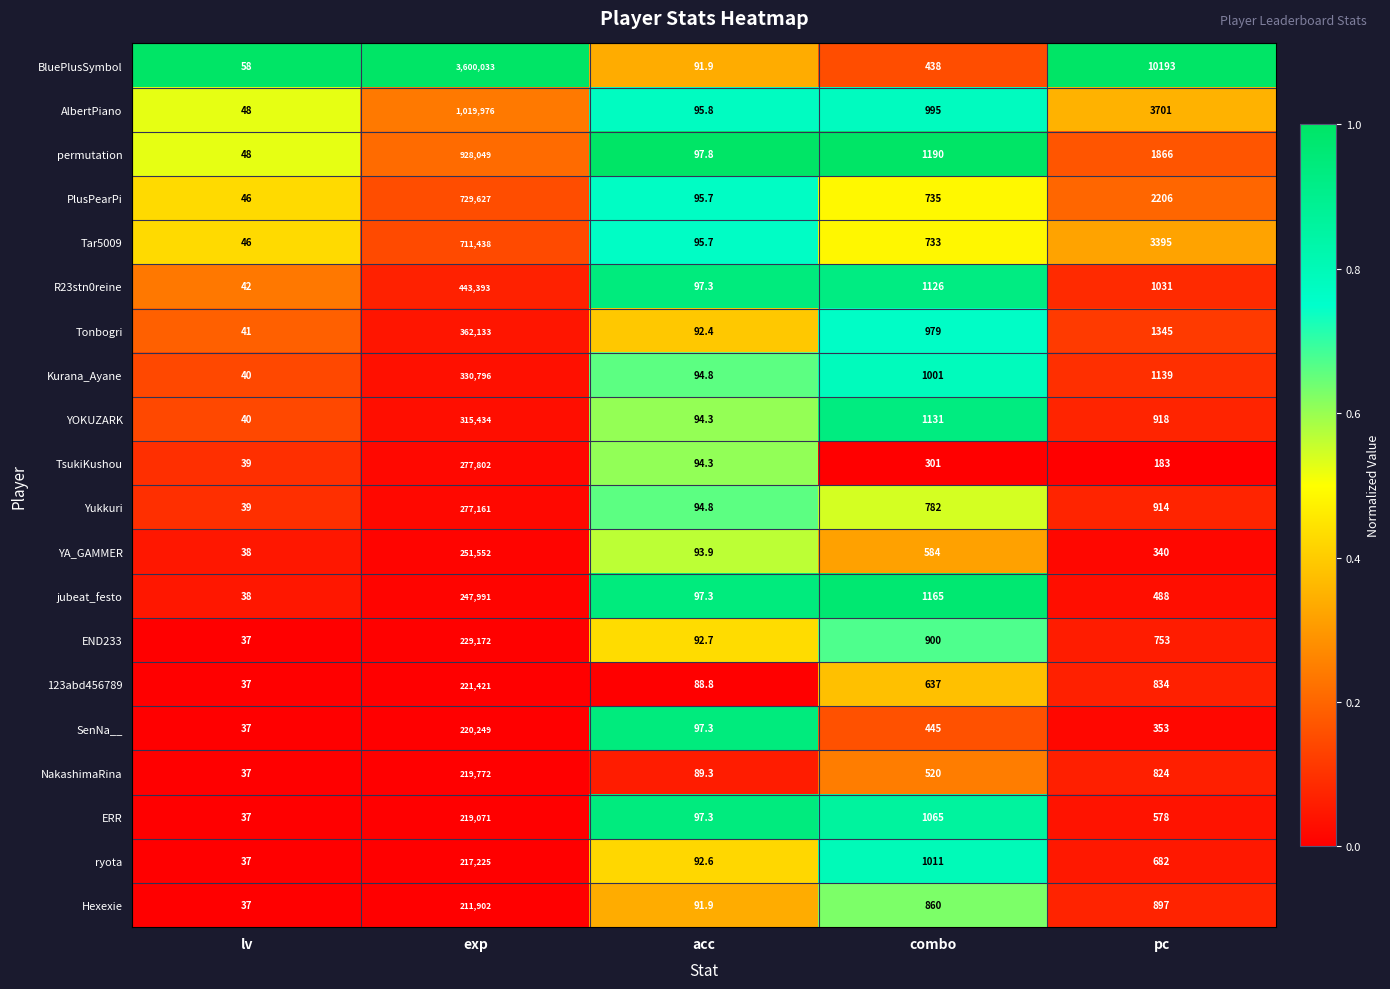

Where is R23stn0reine nearest to the value 221717?

combo